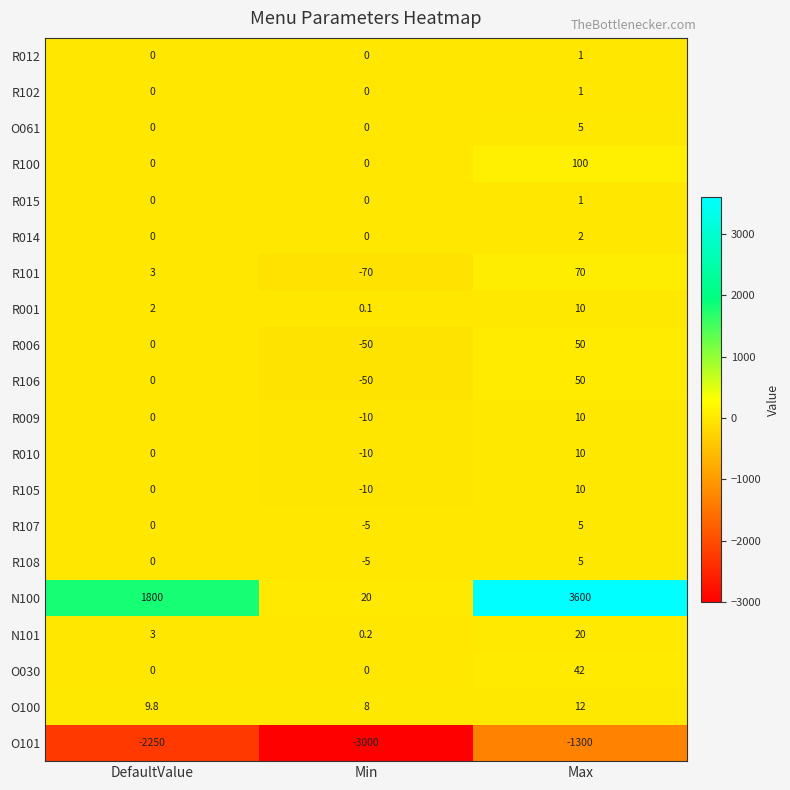

At which category is the sum across all series the highest?

Max